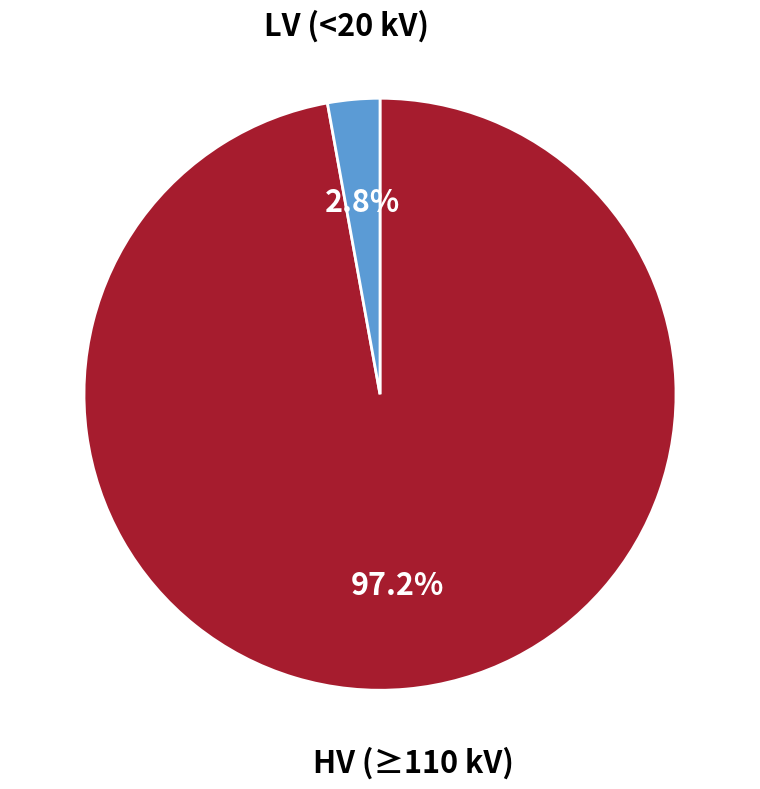

Is there any slice that represents more than half of the pie?

Yes